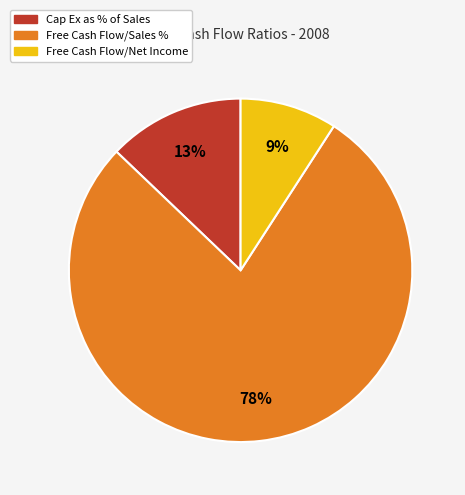

Is there any slice that represents more than half of the pie?

Yes